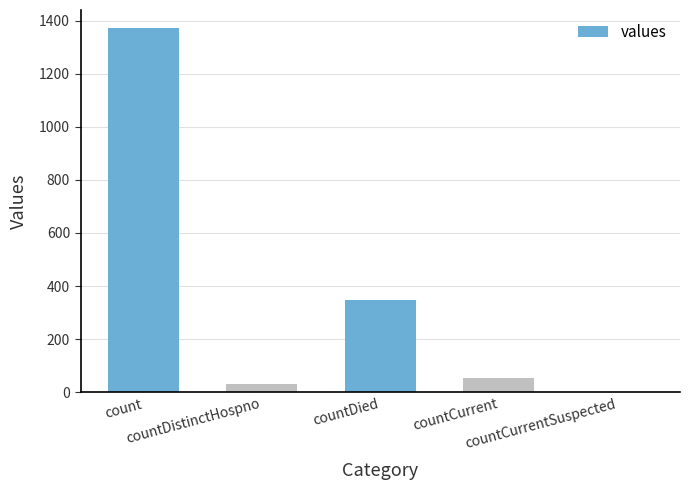

Count the number of data series in this chart.

1